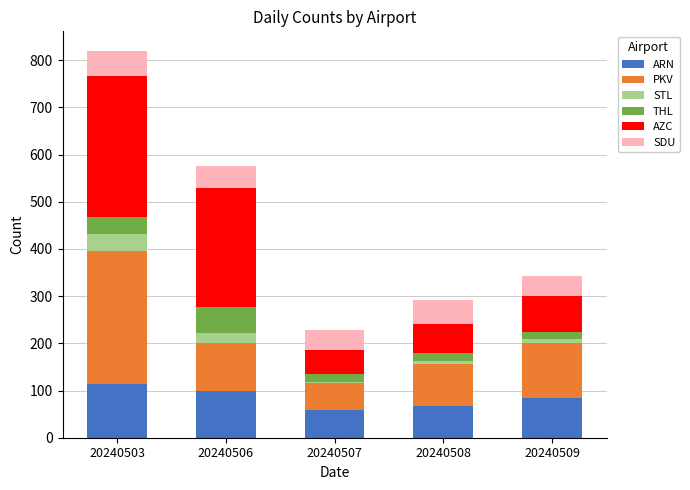

What is the difference between the maximum and minimum values in the ARN series?

55